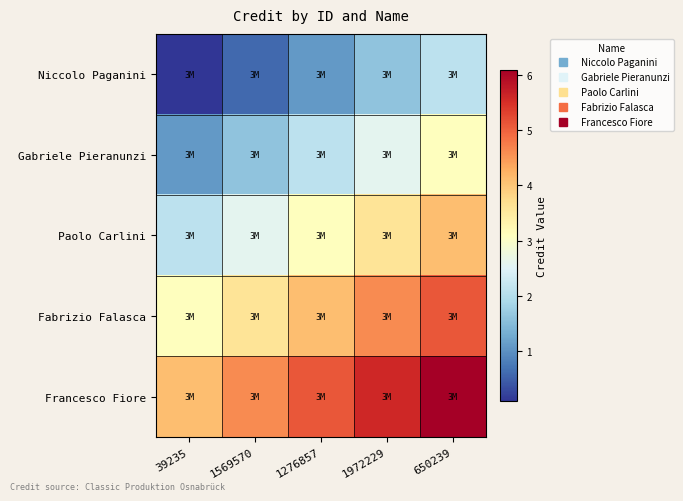

Reading right to left, what are all the values shown in this chart?

Niccolo Paganini: 650239=2.1	1972229=1.6	1276857=1.1	1569570=0.6	39235=0.1
Gabriele Pieranunzi: 650239=3.1	1972229=2.6	1276857=2.1	1569570=1.6	39235=1.1
Paolo Carlini: 650239=4.1	1972229=3.6	1276857=3.1	1569570=2.6	39235=2.1
Fabrizio Falasca: 650239=5.1	1972229=4.6	1276857=4.1	1569570=3.6	39235=3.1
Francesco Fiore: 650239=6.1	1972229=5.6	1276857=5.1	1569570=4.6	39235=4.1